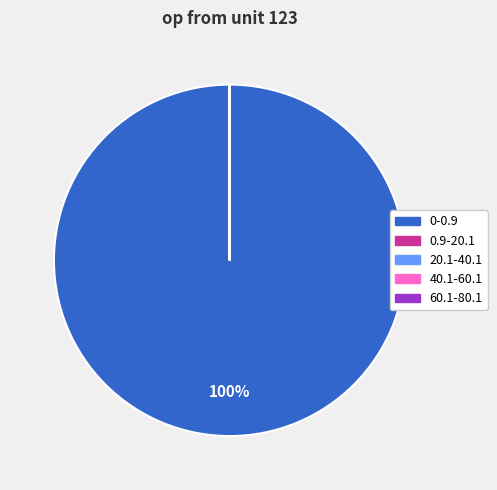

Is it true that 0-0.9 is 100% of the pie?

True